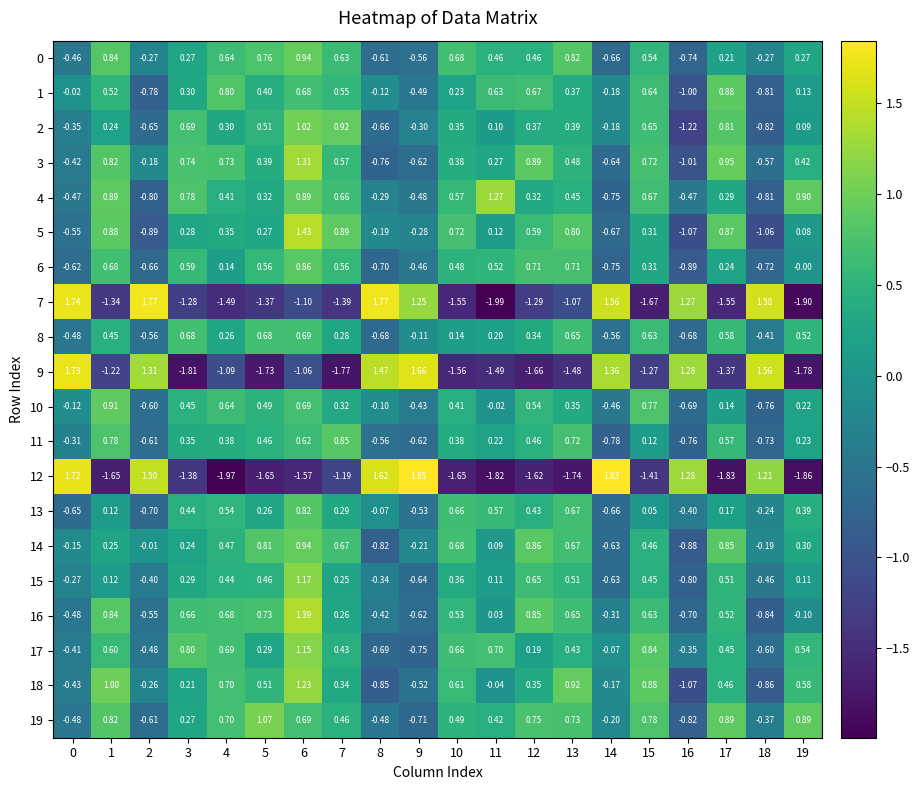

How many data points does each series have?

20